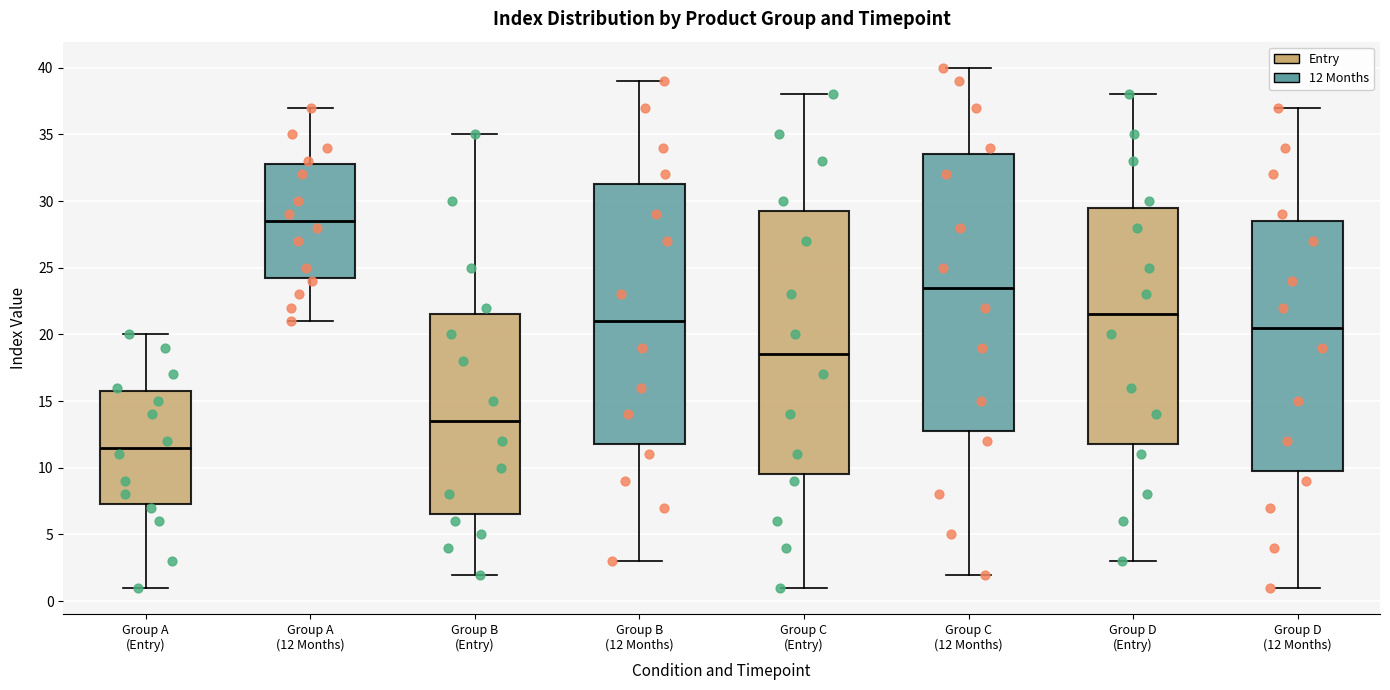

Reading left to right, transcribe this box plot: for each box, give where its median line is, the range the box spans, and where its two whiskers end, as read against the y-axis. The values are not printed on the chart, so give them approximately, as read against the axis.

Group A (Entry): median 11.5, box 7.5 to 16.0, whiskers 1.0 to 20.0
Group A (12 Months): median 28.5, box 24.5 to 33.0, whiskers 21.0 to 37.0
Group B (Entry): median 13.5, box 6.5 to 21.5, whiskers 2.0 to 35.0
Group B (12 Months): median 21.0, box 12.0 to 31.5, whiskers 3.0 to 39.0
Group C (Entry): median 18.5, box 9.5 to 29.5, whiskers 1.0 to 38.0
Group C (12 Months): median 23.5, box 13.0 to 33.5, whiskers 2.0 to 40.0
Group D (Entry): median 21.5, box 12.0 to 29.5, whiskers 3.0 to 38.0
Group D (12 Months): median 20.5, box 10.0 to 28.5, whiskers 1.0 to 37.0